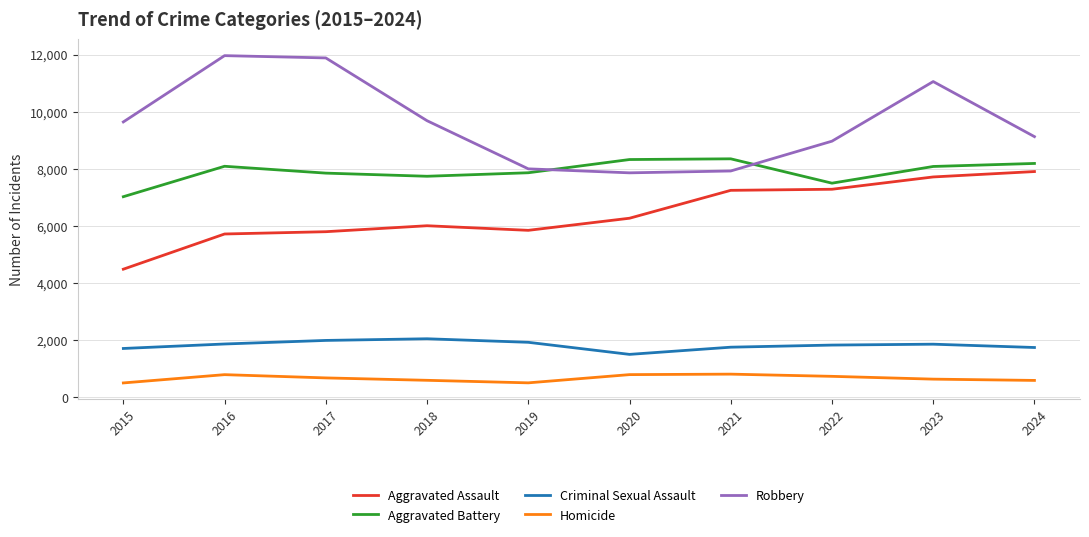

What is the minimum value shown in the chart?

496